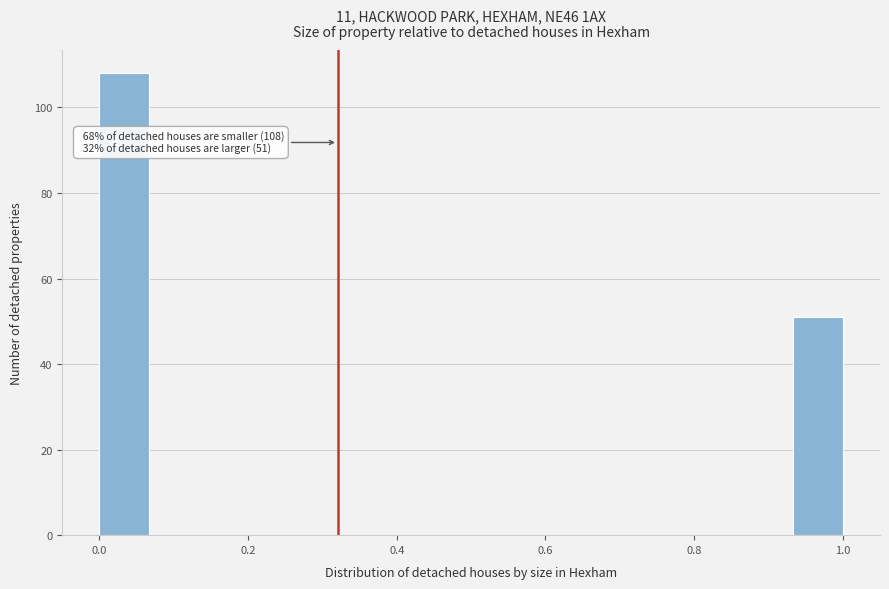

Around what value on the x-axis is the tallest bar? Give the approximate position of its centre, as read against the axis.

0.04